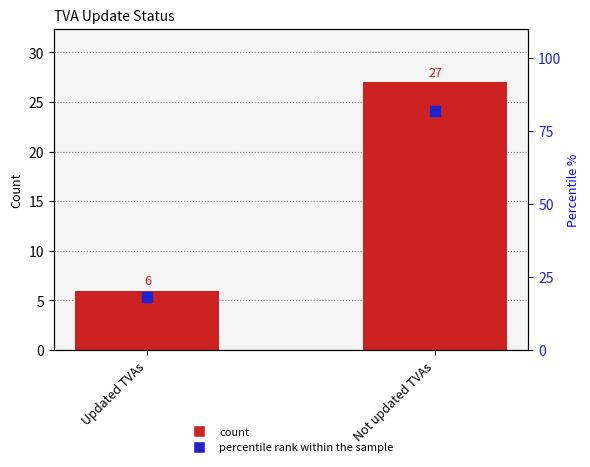

Which series reaches the maximum Y coordinate?

percentile rank within the sample